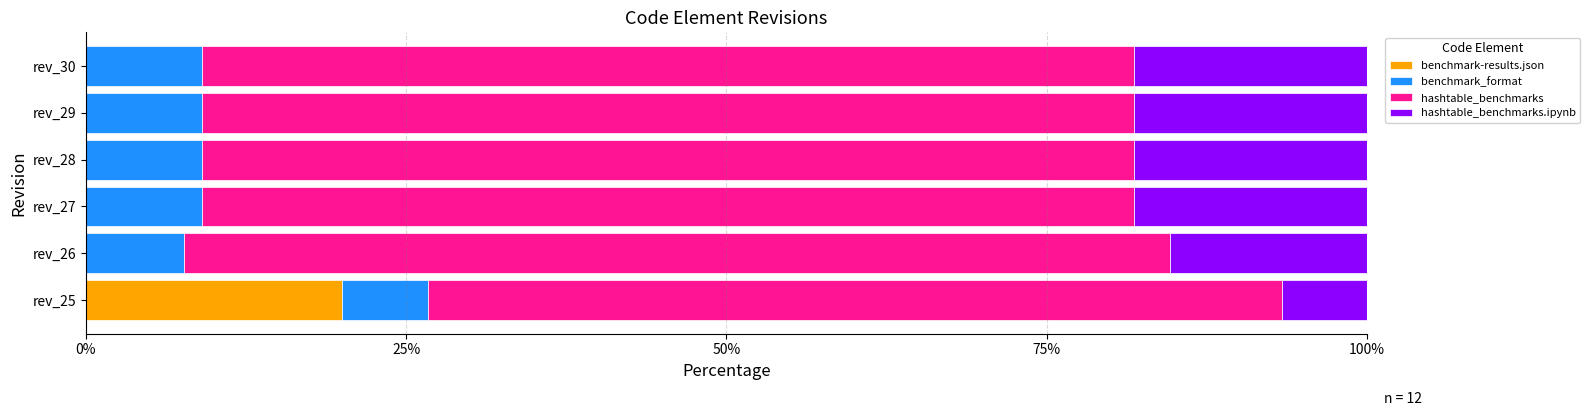

True or false: benchmark-results.json has a value of 13.4 at rev_26.

False